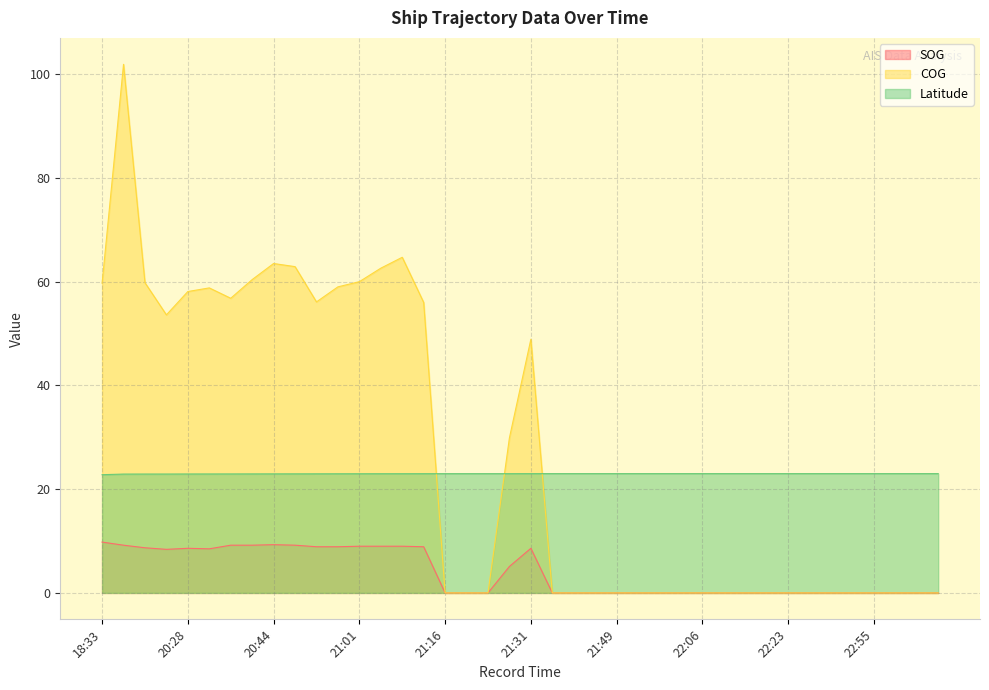

Reading right to left, what are all the values shown in this chart?

SOG: 0.0	0.0	0.0	0.0	0.0	0.0	0.0	0.0	0.0	0.0	0.0	0.0	0.0	0.0	0.0	0.0	0.0	0.0	0.0	8.6	5.1	0.0	0.0	0.0	8.9	9.0	9.0	9.0	8.9	8.9	9.2	9.3	9.2	9.2	8.5	8.6	8.4	8.7	9.2	9.8
COG: 0.0	0.0	0.0	0.0	0.0	0.0	0.0	0.0	0.0	0.0	0.0	0.0	0.0	0.0	0.0	0.0	0.0	0.0	0.0	48.9	29.9	0.0	0.0	0.0	56.0	64.7	62.6	60.0	59.0	56.1	62.9	63.5	60.4	56.8	58.8	58.1	53.6	59.8	101.9	59.7
Latitude: 23.0	23.0	23.0	23.0	23.0	23.0	23.0	23.0	23.0	23.0	23.0	23.0	23.0	23.0	23.0	23.0	23.0	23.0	23.0	23.0	23.0	23.0	23.0	23.0	23.0	23.0	23.0	23.0	23.0	23.0	23.0	23.0	22.9	22.9	22.9	22.9	22.9	22.9	22.9	22.8